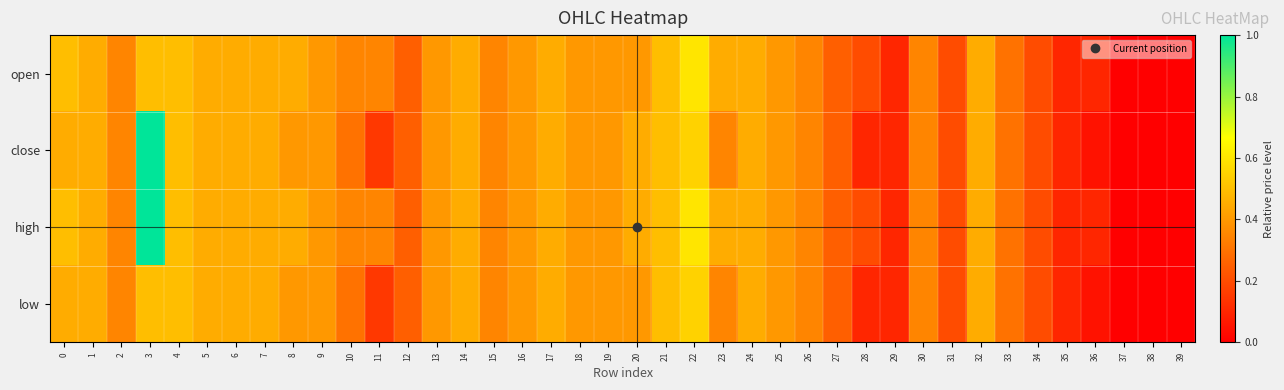

Count the number of data series in this chart.

4